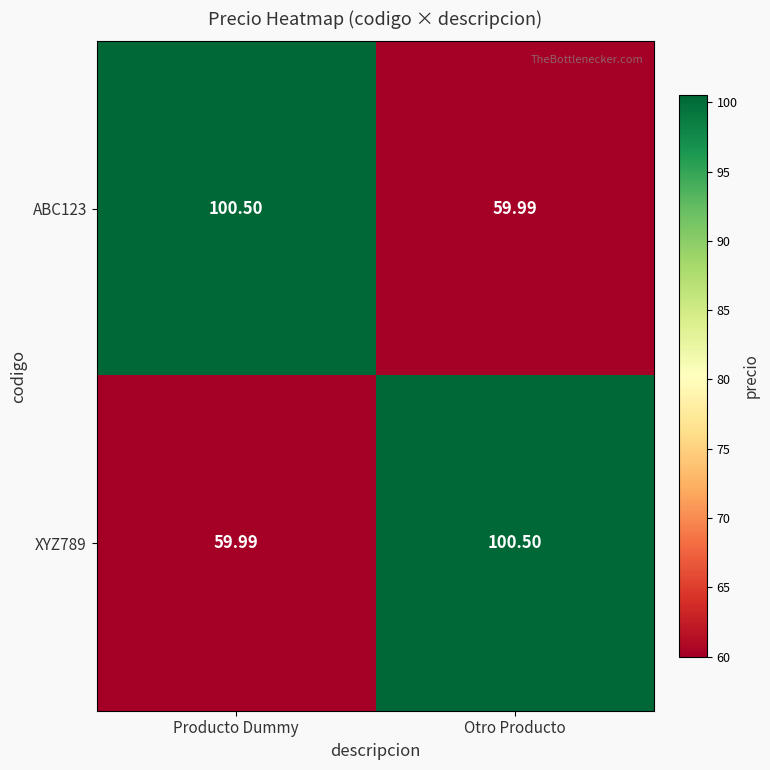

Rank the categories by ABC123 value from lowest to highest.

Otro Producto, Producto Dummy